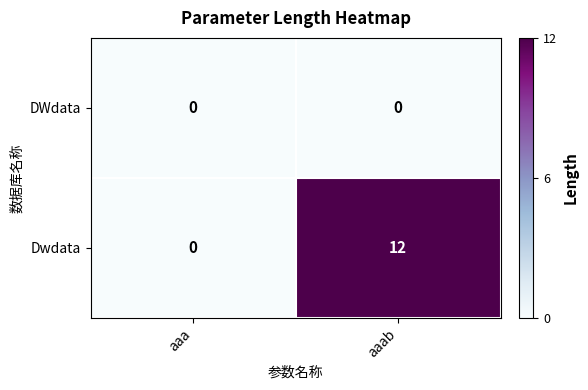

What is the spread (max minus min) of values at aaab?

12